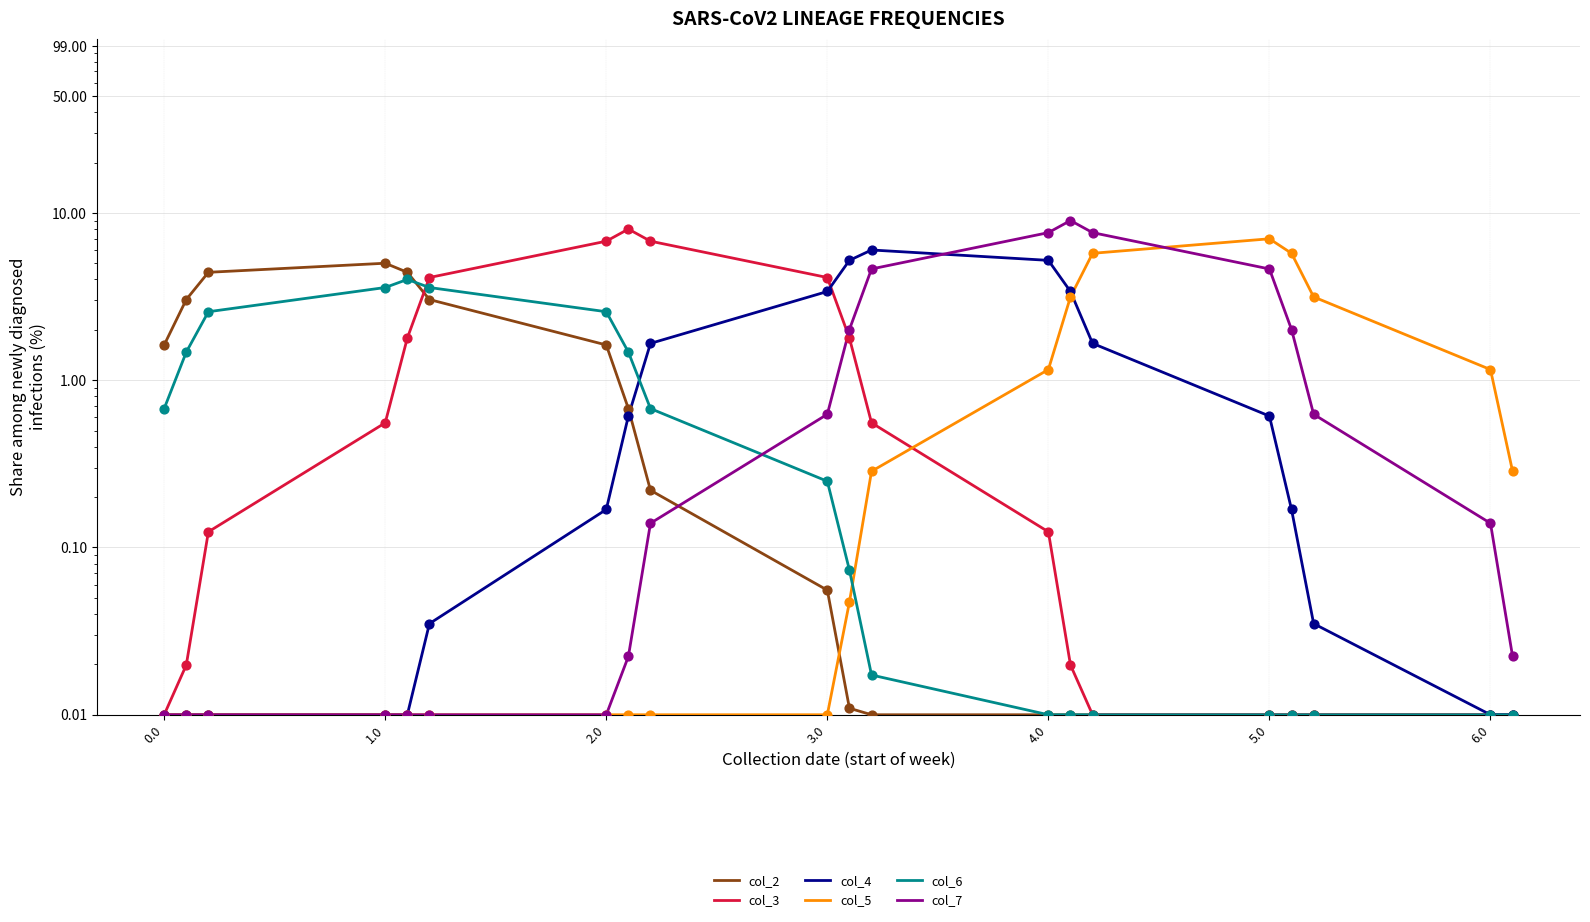

Which series contains the highest Y value?

col_7